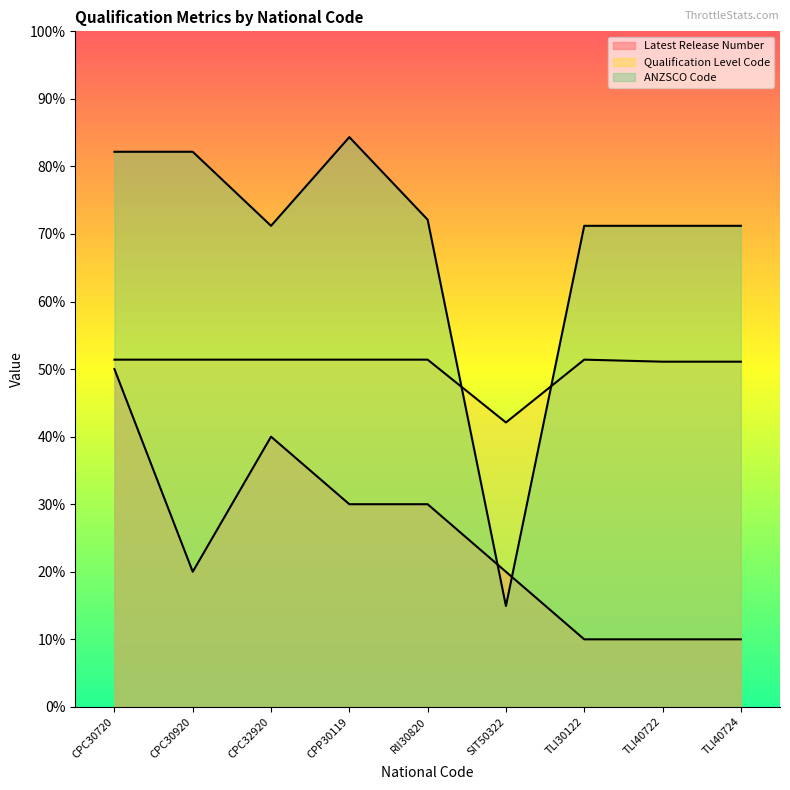

What is the label of the 8th point from the left?

TLI40722